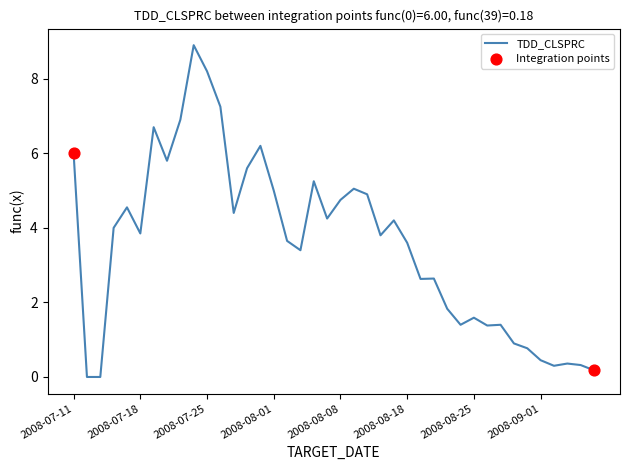

What is the maximum value shown in the chart?

8.9